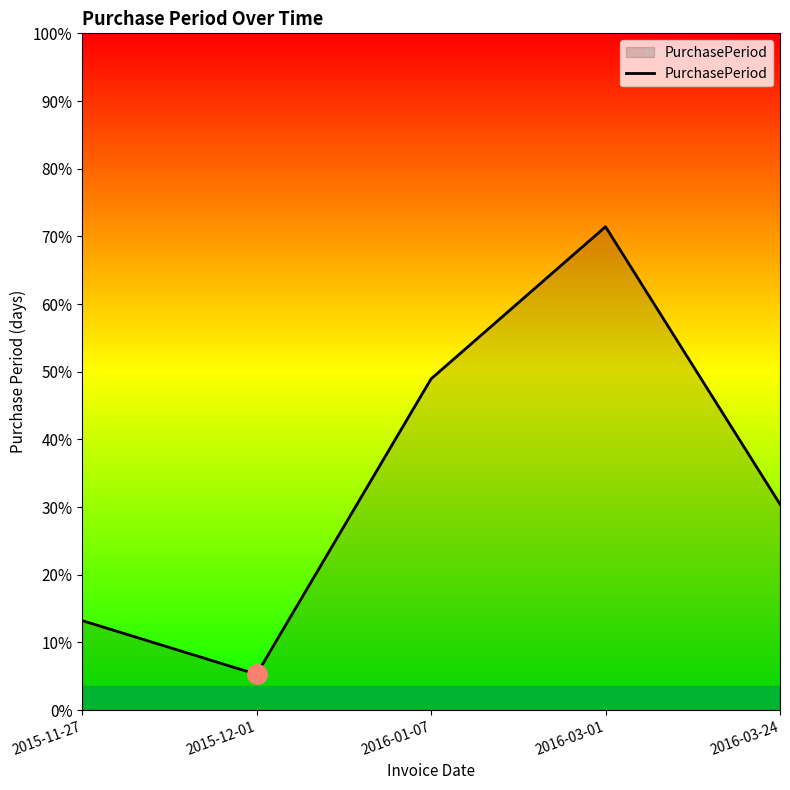

Approximately how many times larger is the value at 2016-03-24 compared to 2015-12-01?

5.8